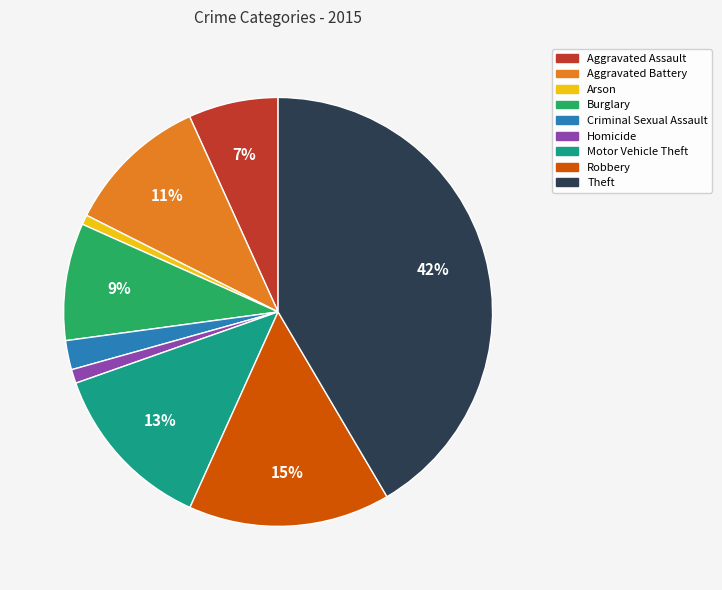

Does any single category account for the majority?

No